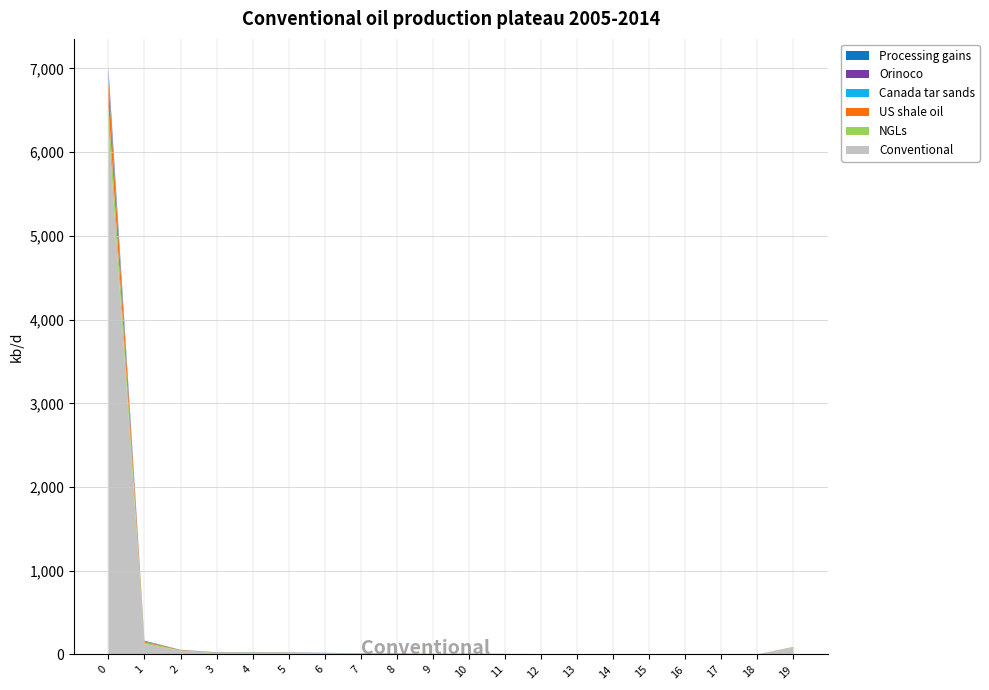

Reading left to right, list all the values displayed in this chart.

Conventional: 0=6306	1=125	2=45	3=17	4=16	5=15	6=15	7=9	8=10	9=8	10=10	11=6	12=4	13=4	14=3	15=2	16=2	17=3	18=1	19=85
NGLs: 0=244	1=16	2=3	3=4	4=4	5=4	6=2	7=0	8=1	9=1	10=1	11=0	12=0	13=0	14=0	15=0	16=2	17=0	18=0	19=1
US shale oil: 0=317	1=13	2=5	3=2	4=2	5=2	6=0	7=1	8=3	9=1	10=1	11=0	12=1	13=1	14=0	15=1	16=0	17=0	18=1	19=3
Canada tar sands: 0=68	1=4	2=2	3=0	4=2	5=0	6=2	7=0	8=1	9=0	10=0	11=0	12=0	13=0	14=0	15=0	16=0	17=0	18=0	19=0
Orinoco: 0=56	1=4	2=1	3=2	4=1	5=2	6=1	7=1	8=1	9=0	10=1	11=0	12=0	13=0	14=0	15=0	16=0	17=0	18=0	19=0
Processing gains: 0=12	1=3	2=0	3=1	4=1	5=1	6=0	7=2	8=0	9=0	10=0	11=1	12=0	13=0	14=0	15=0	16=0	17=0	18=0	19=1